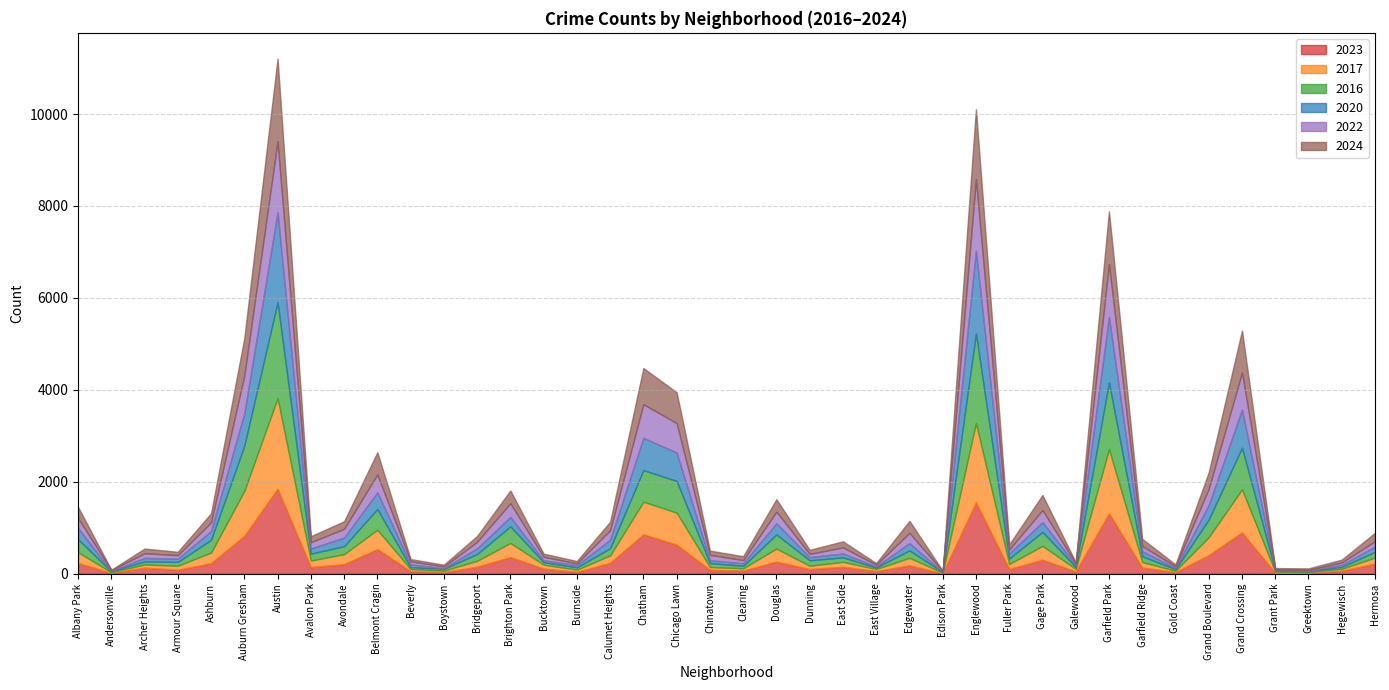

Where does the 2016 series first go above 126?

Albany Park